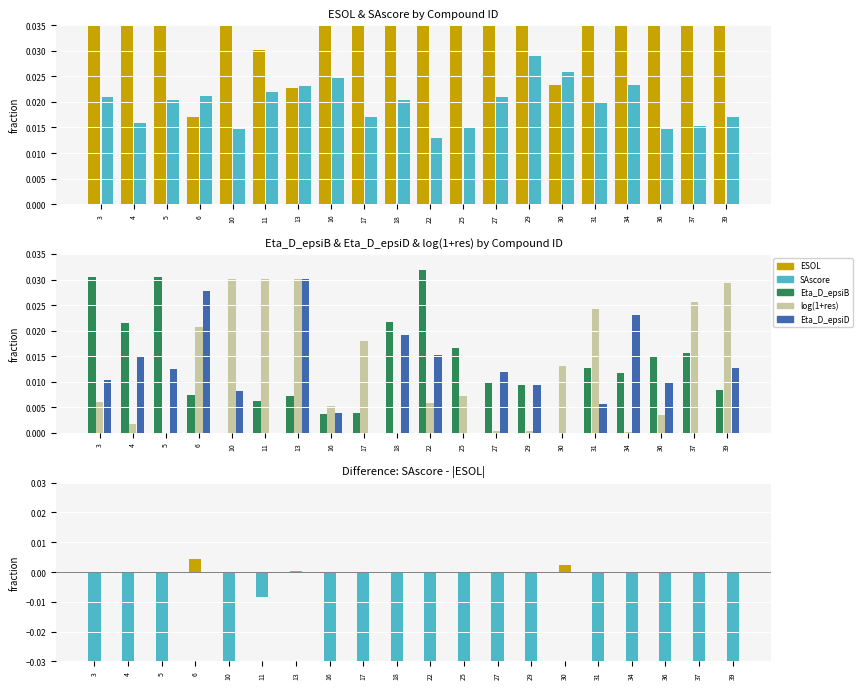

At how many categories does at least one series exceed 0?

20